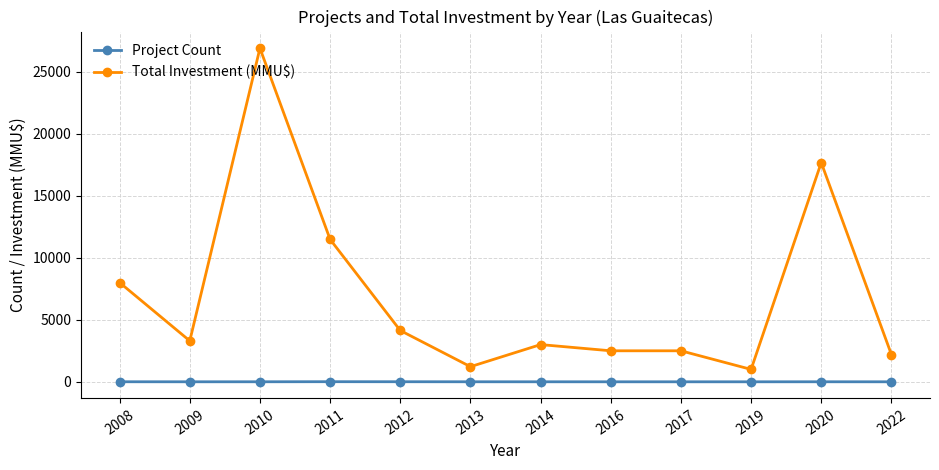

Which category has the highest value across all series?

2010